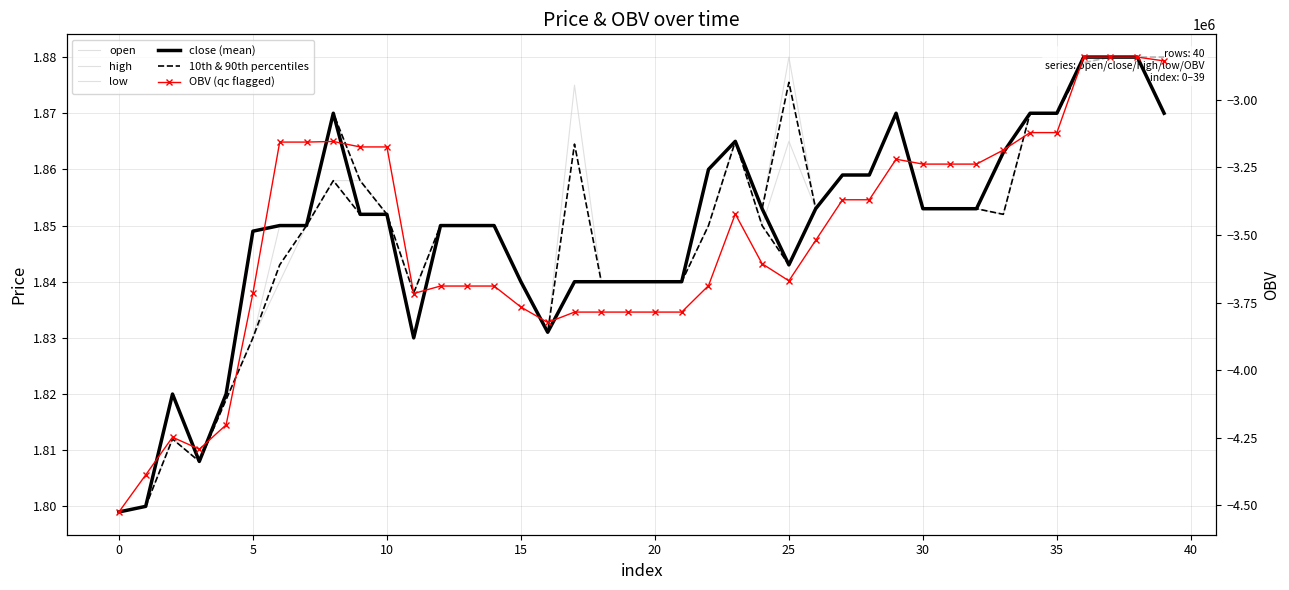

True or false: OBV (qc flagged) and low cross at least once.

False